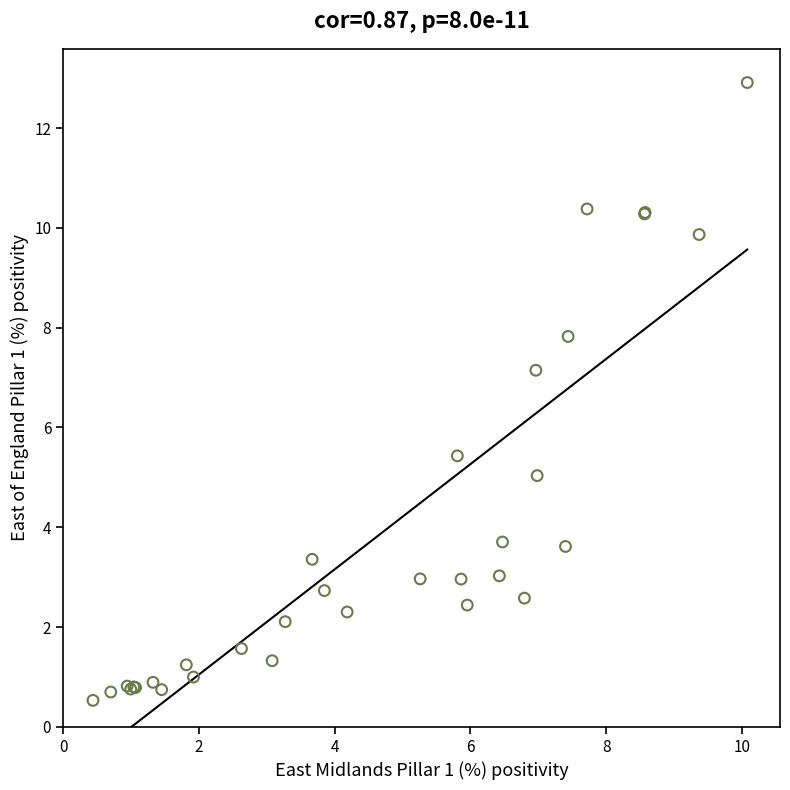

What Y value in the scatter plot is closest to 6?

5.4